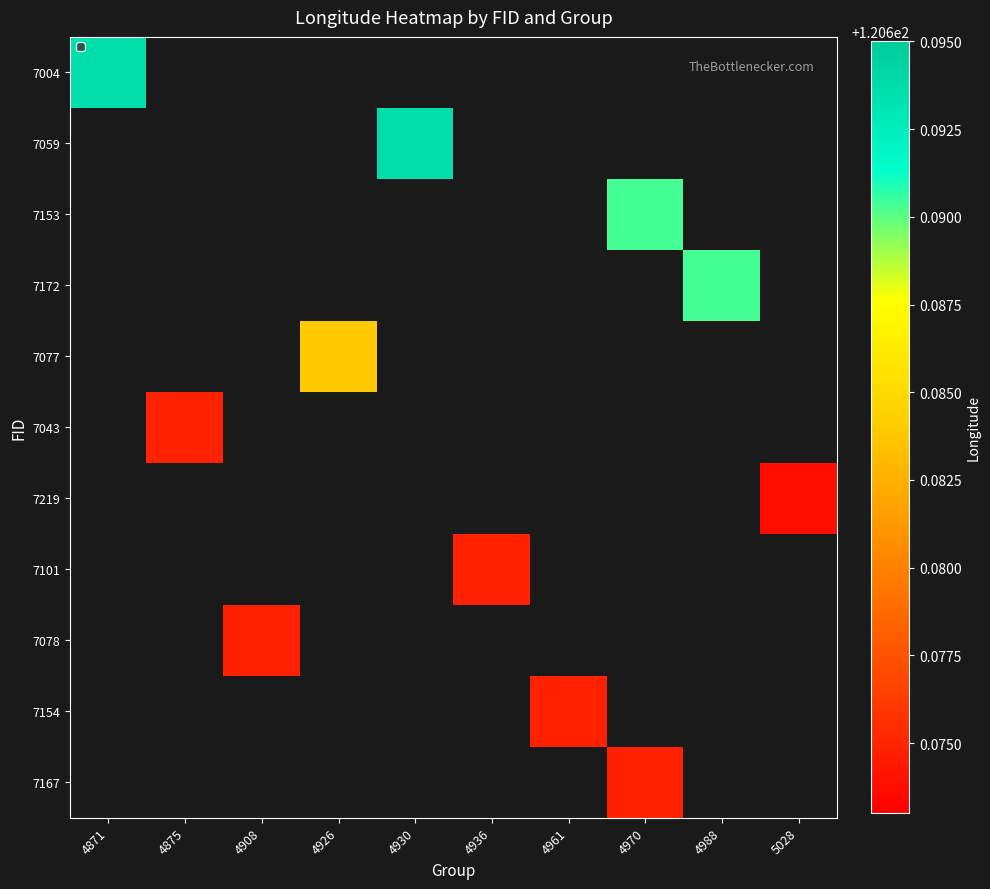

Which category has the highest value in the 7059 series?

4871